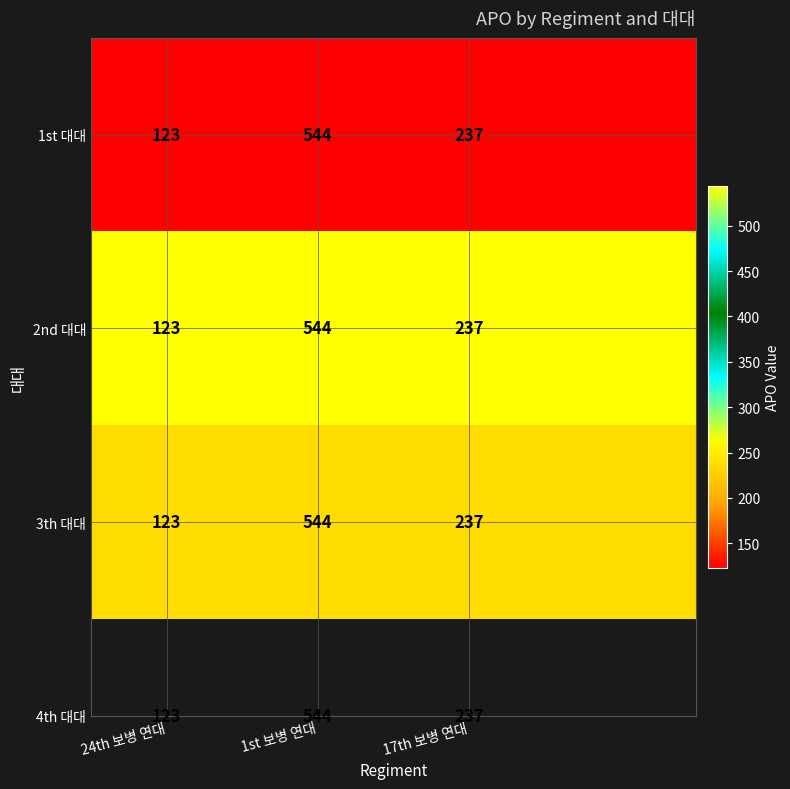

Is it true that 1st 대대 equals 118 at 17th 보병 연대?

False